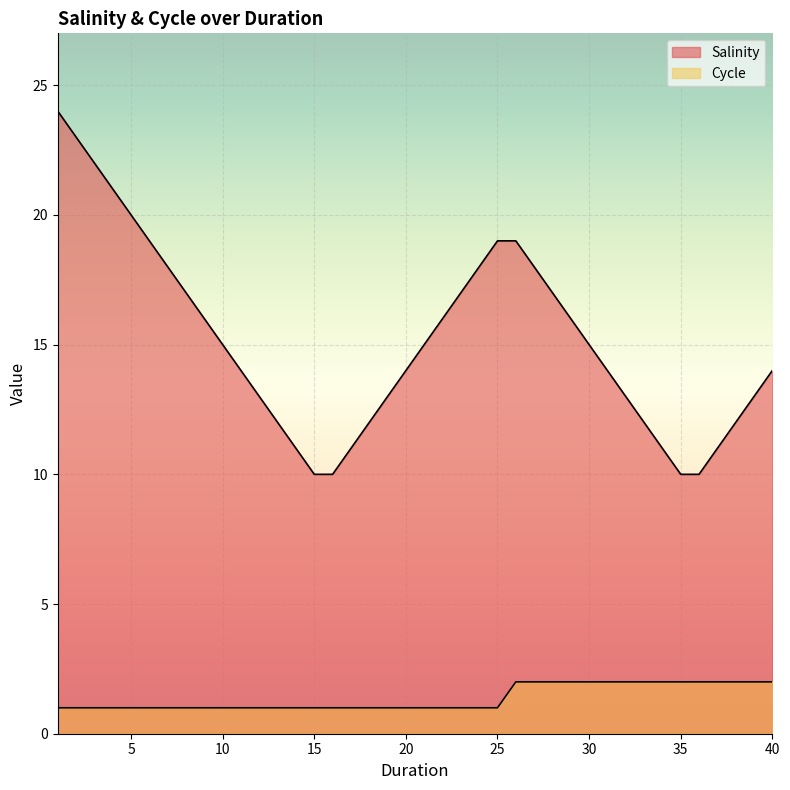

What is the smallest value displayed?

1